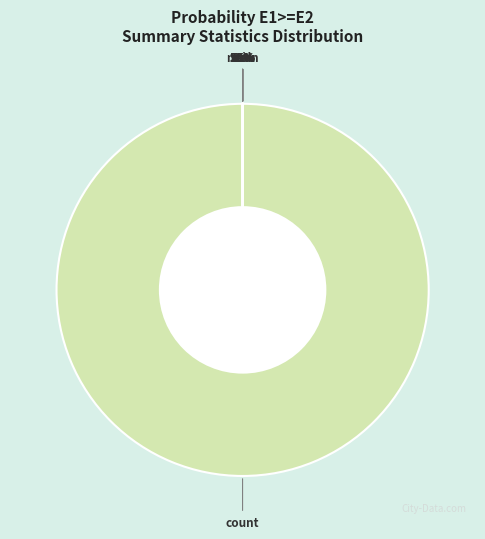

Which category has the smallest portion of the pie?

min